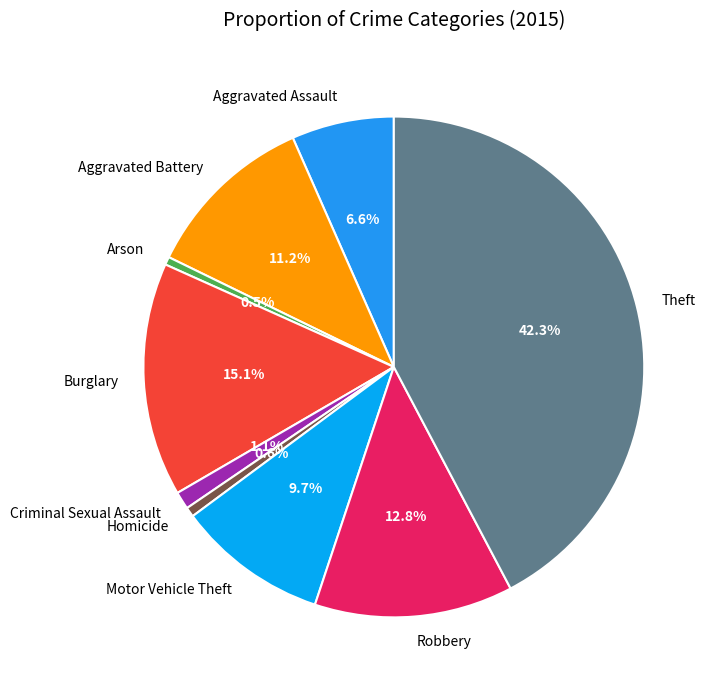

What is the largest slice in the pie chart?

Theft